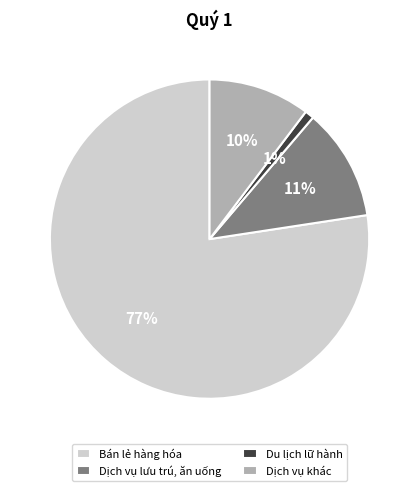

How many slices are in this pie chart?

4